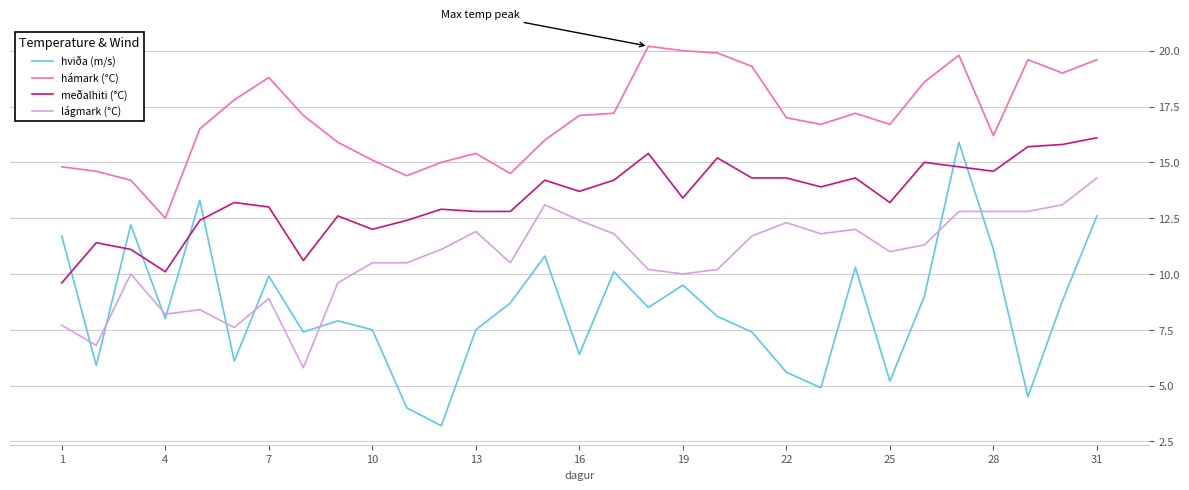

Which series has the largest range (max minus min)?

hviða (m/s)